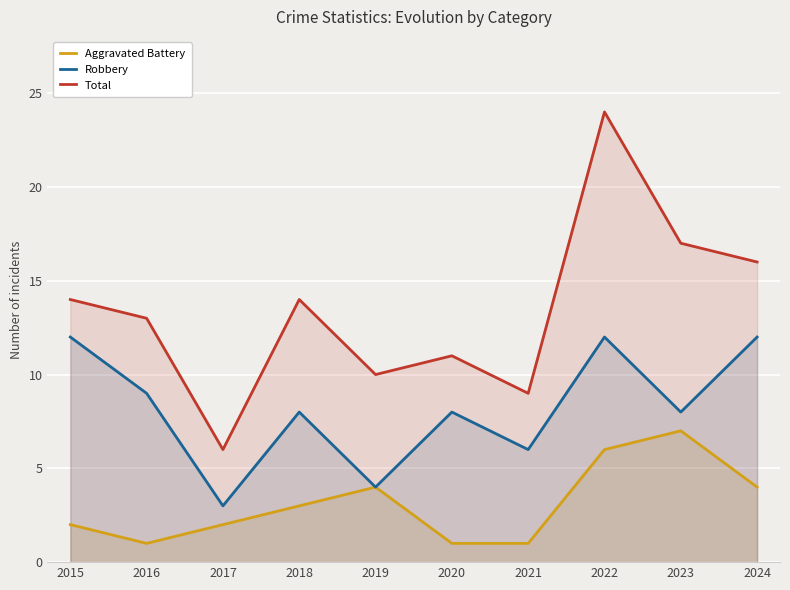

Reading left to right, list all the values displayed in this chart.

Aggravated Battery: 2015=2	2016=1	2017=2	2018=3	2019=4	2020=1	2021=1	2022=6	2023=7	2024=4
Robbery: 2015=12	2016=9	2017=3	2018=8	2019=4	2020=8	2021=6	2022=12	2023=8	2024=12
Total: 2015=14	2016=13	2017=6	2018=14	2019=10	2020=11	2021=9	2022=24	2023=17	2024=16